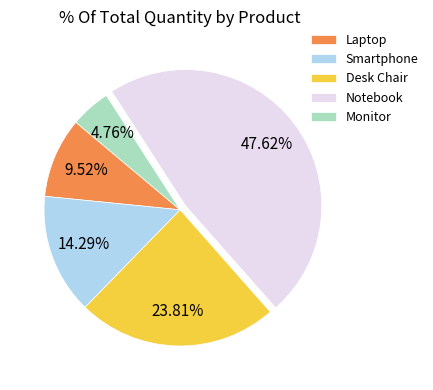

To the nearest percent, what is the average slice percentage?

20%